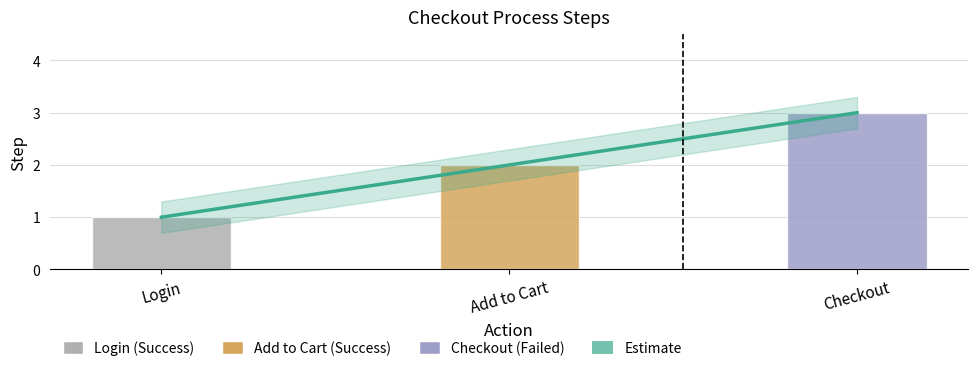

Rank the categories by value from highest to lowest.

Checkout, Add to Cart, Login